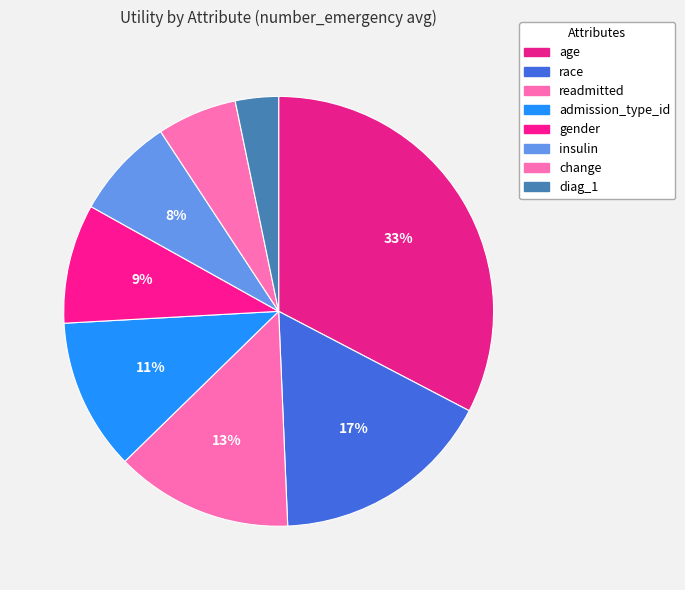

Count the number of slices in the pie.

8